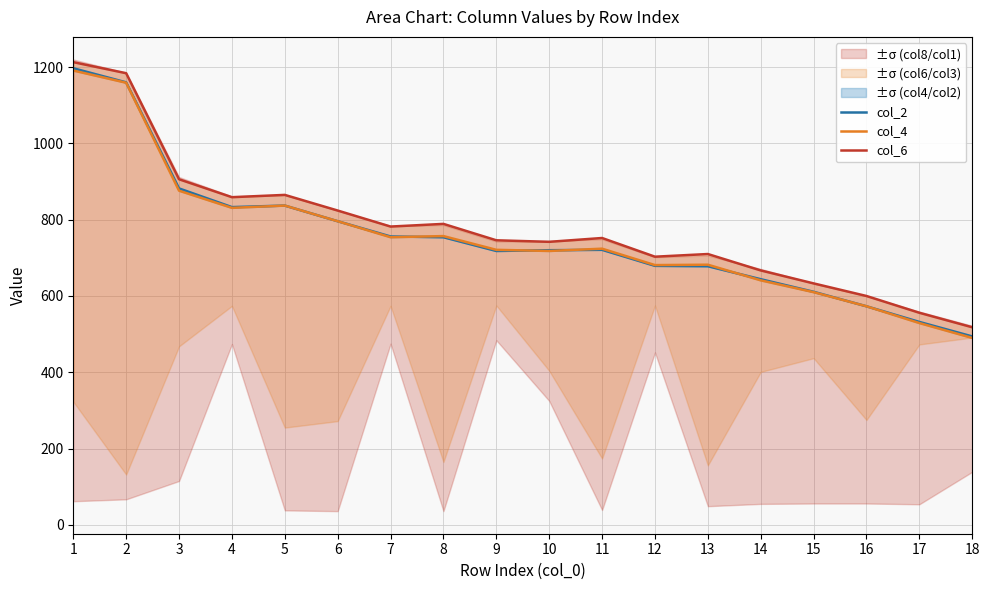

True or false: col_2 has more than 0 points higher than both neighbors.

True